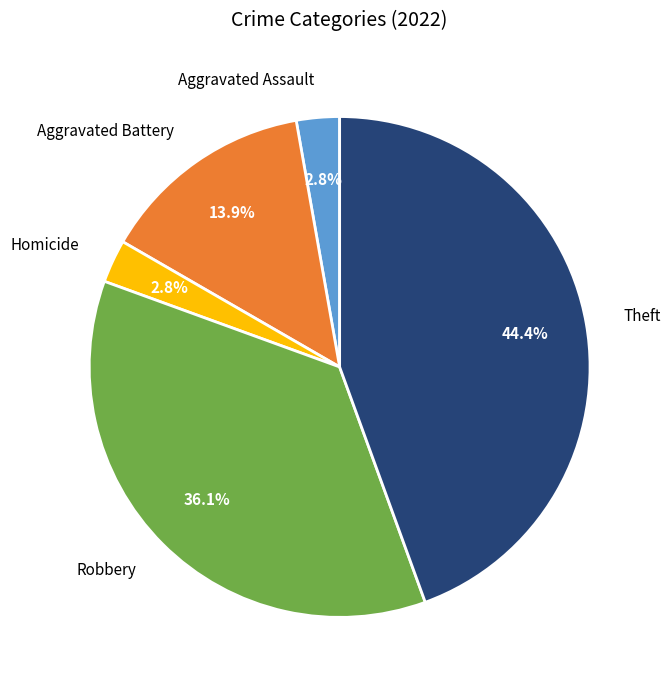

Count the number of slices in the pie.

5